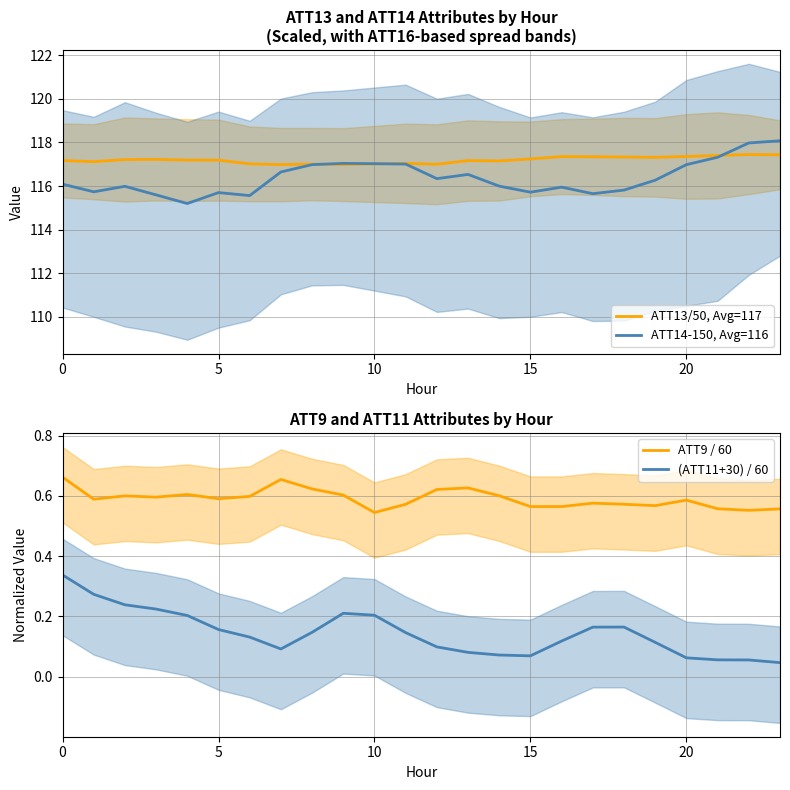

How many ATT9 / 60 values are between 0 and 1?

24